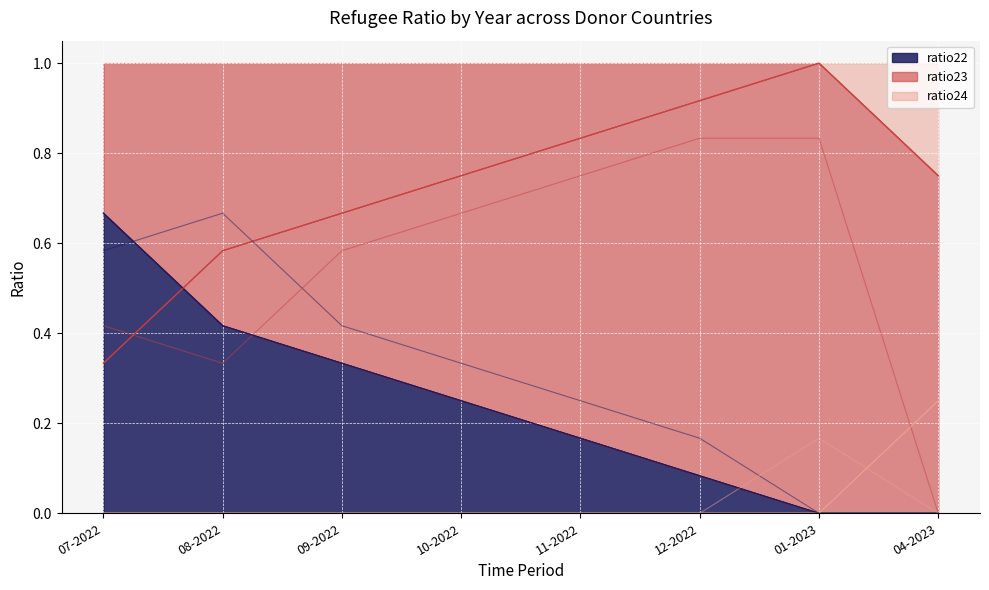

What is the sum of the ratio23 values at 08-2022 and 04-2023?

1.3